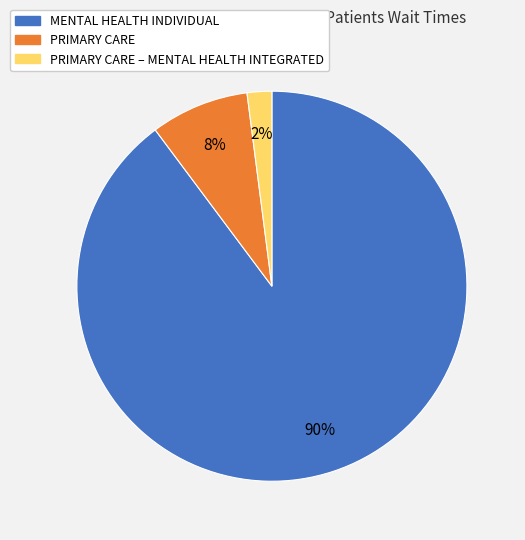

To the nearest percent, what is the average slice percentage?

33%